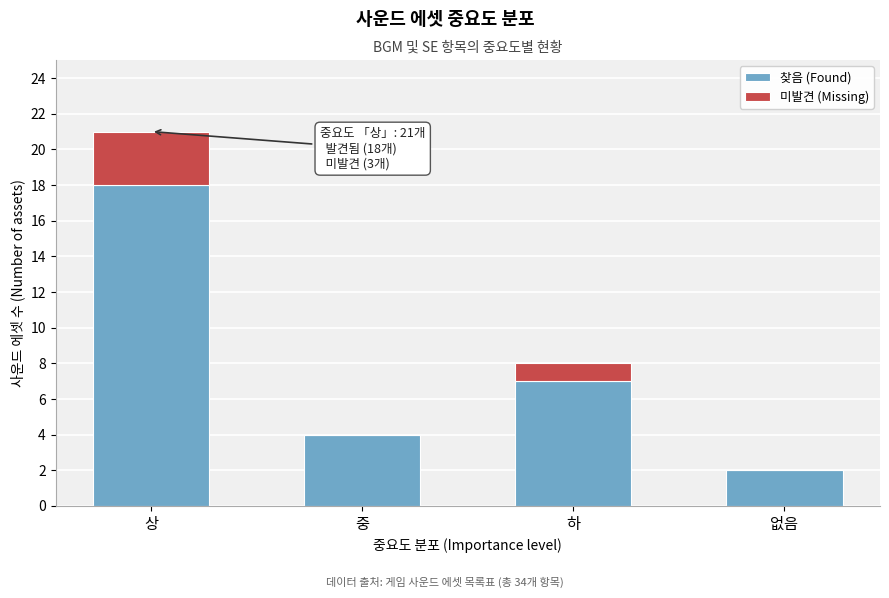

Reading left to right, list the values for the 찾음 (Found) series.

상=18	중=4	하=7	없음=2